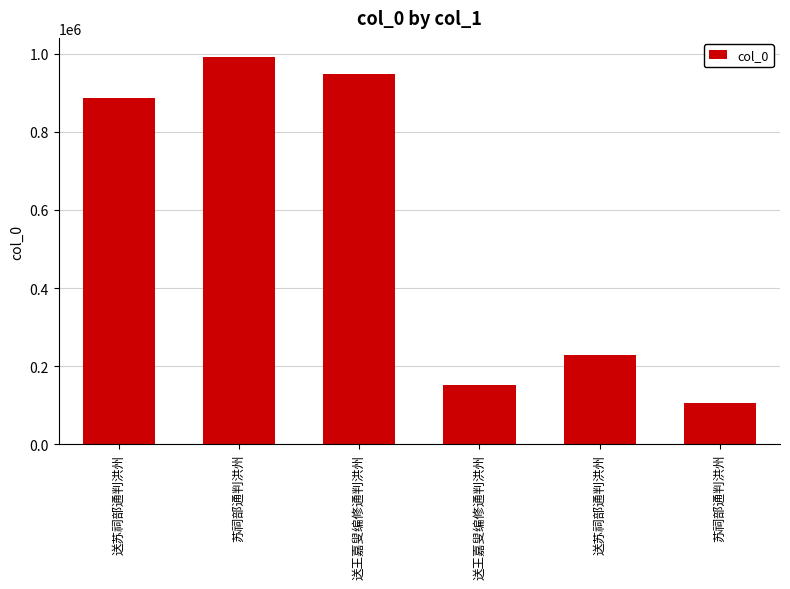

Count the number of categories in the chart.

6